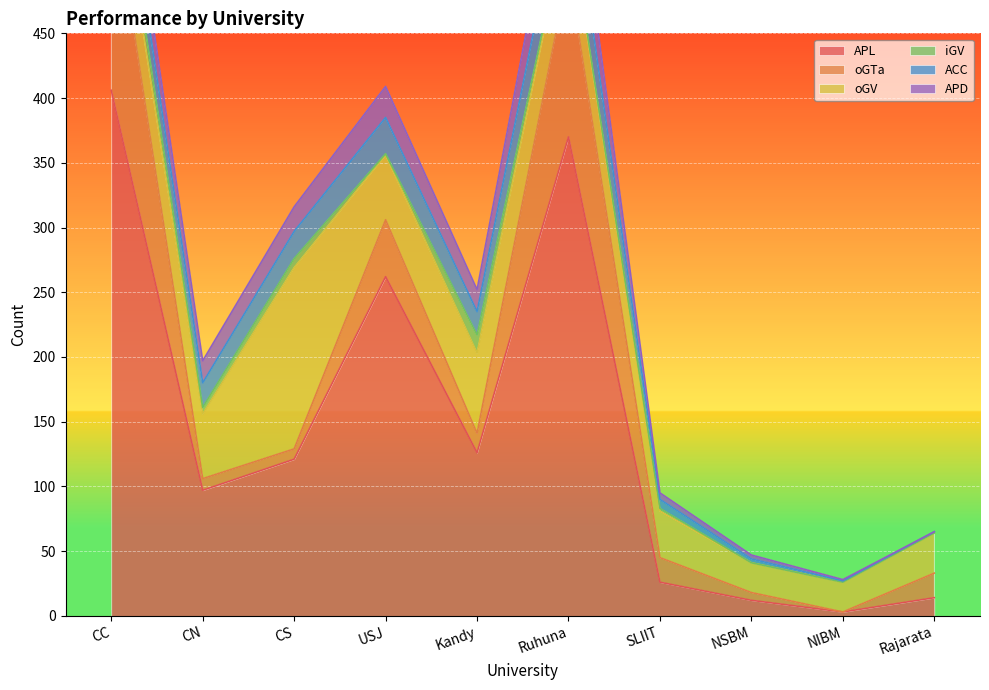

True or false: ACC and oGV cross at least once.

False